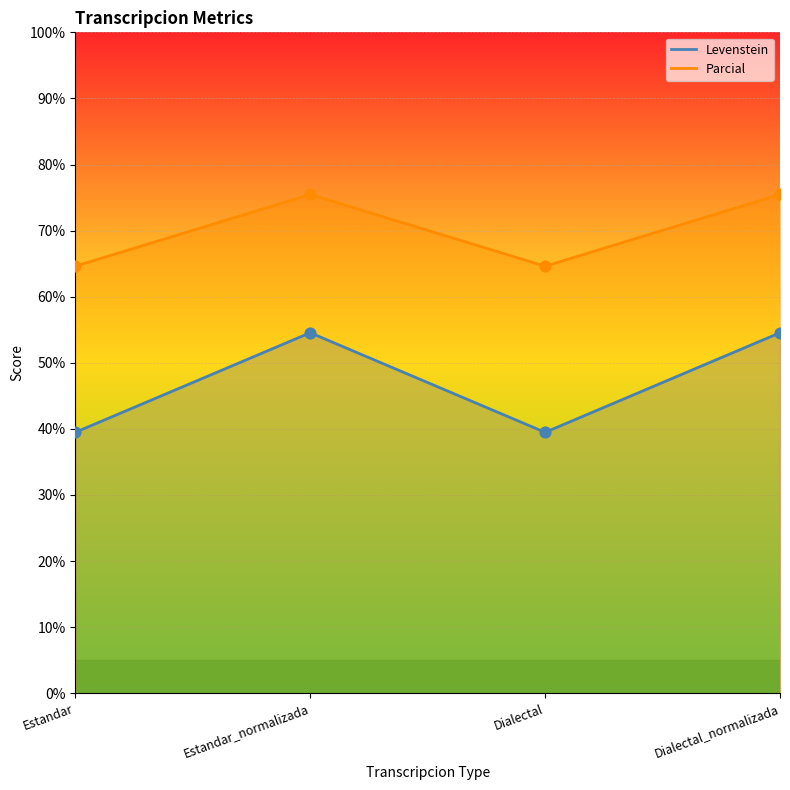

Which series has the largest total across all categories?

Levenstein